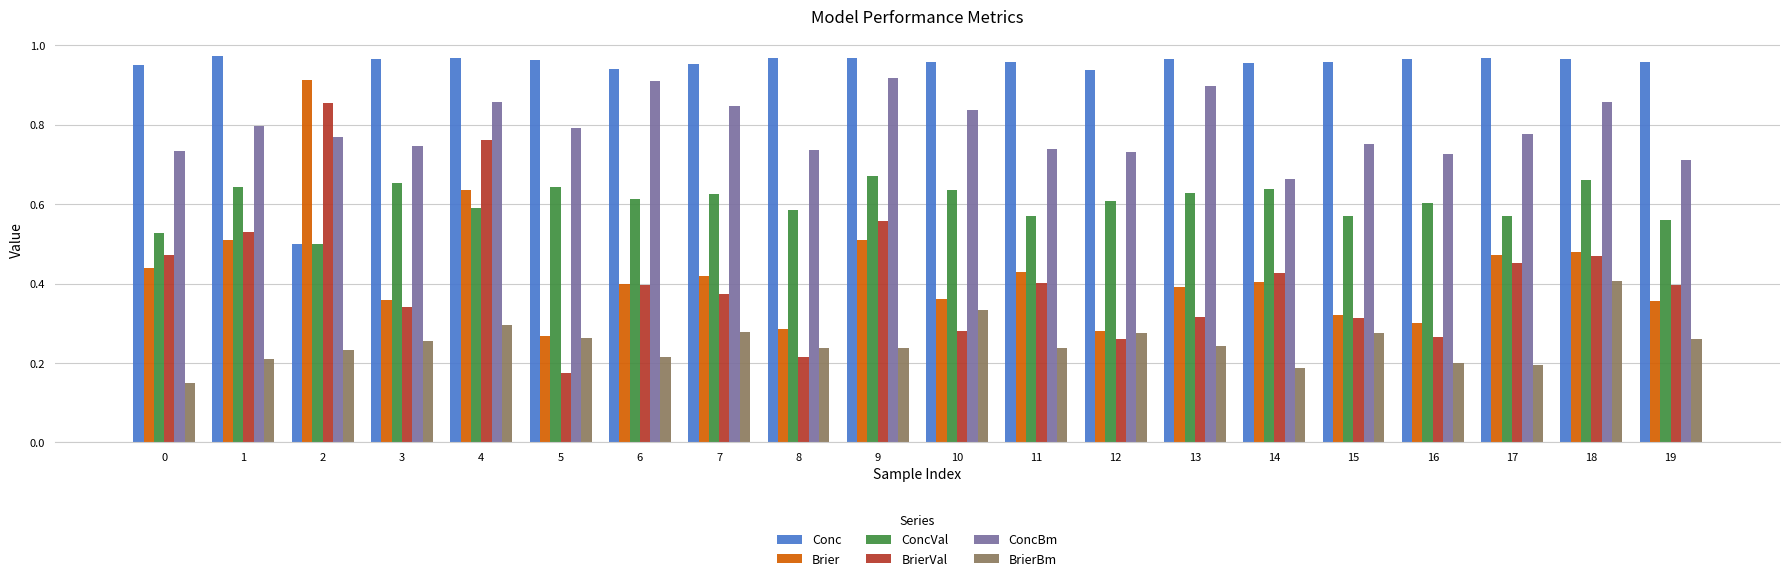

What is the total value across all series at 9?

3.9